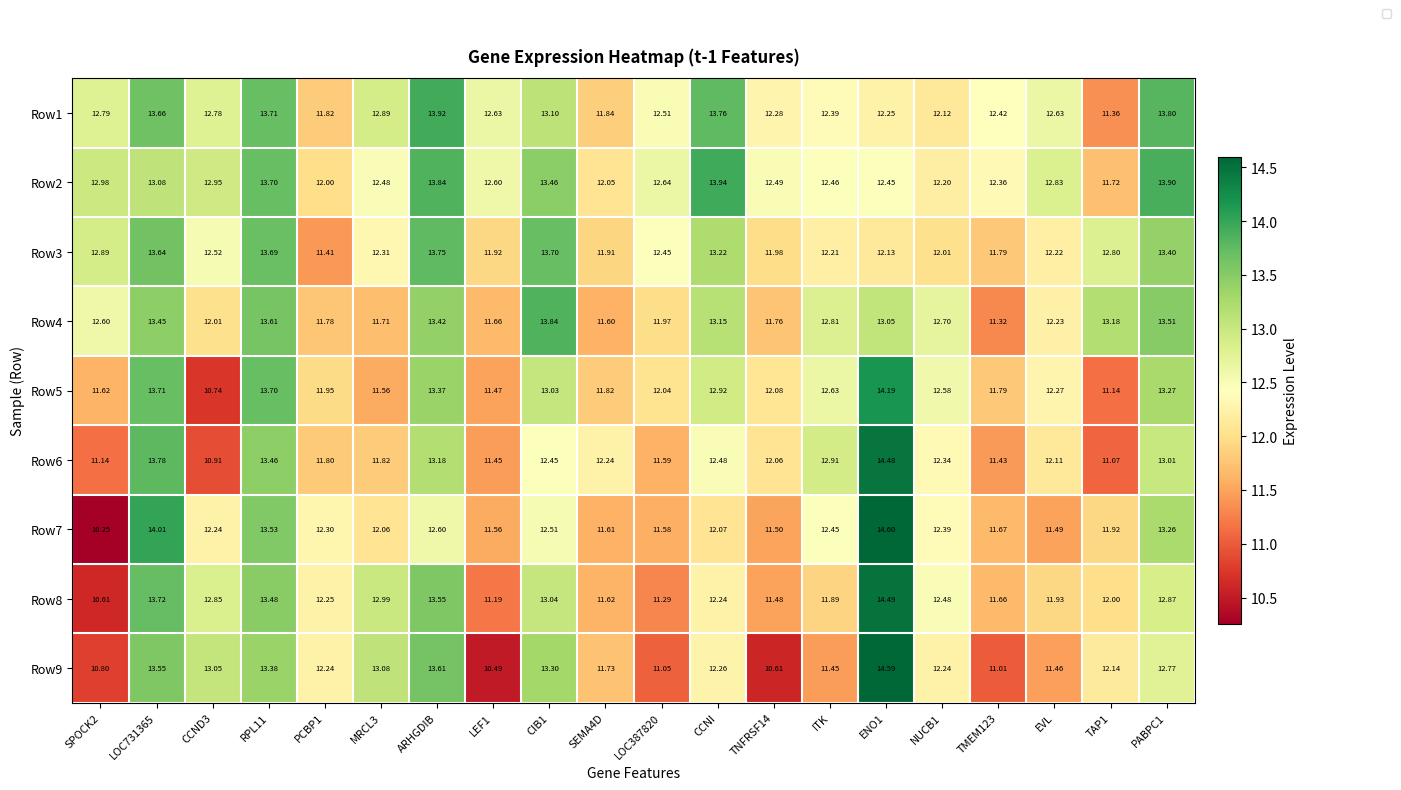

What is the difference between the Row4 values at CIB1 and LOC387820?

1.9